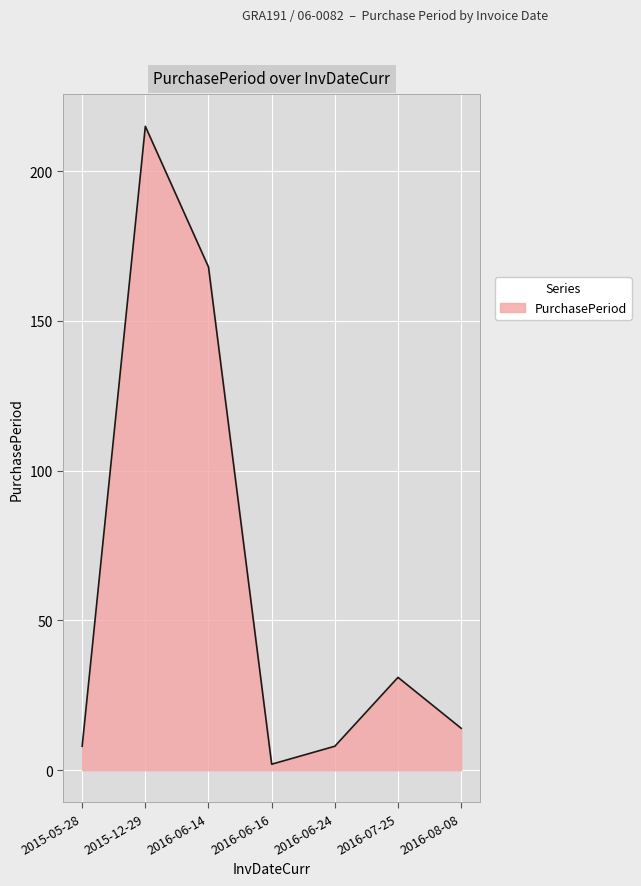

The value at 2016-07-25 is 47. True or false?

False